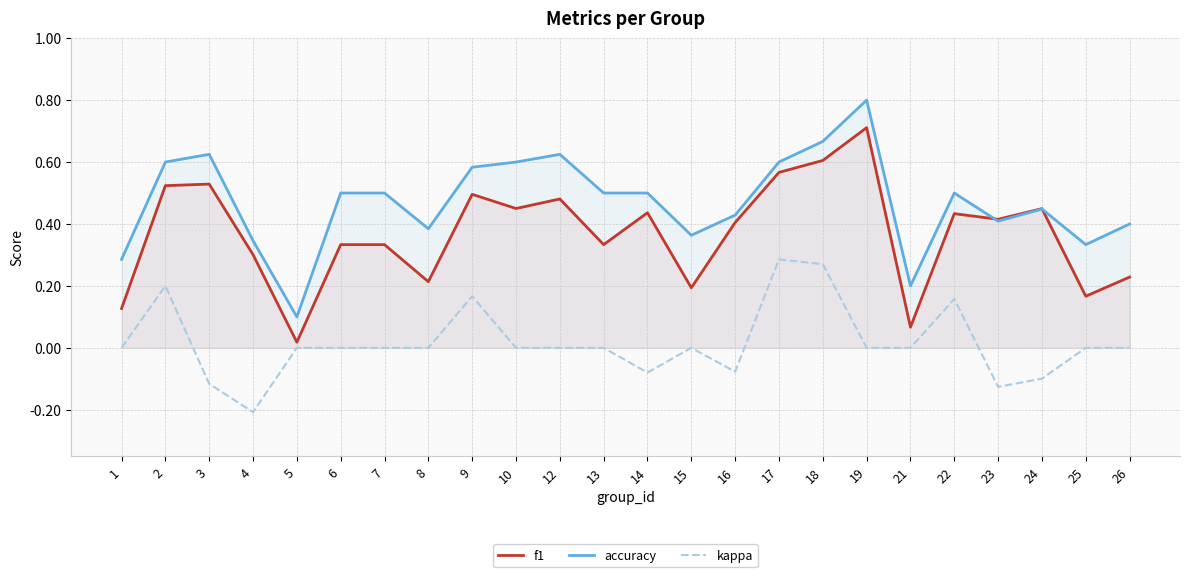

What is the highest value of the kappa series?

0.3